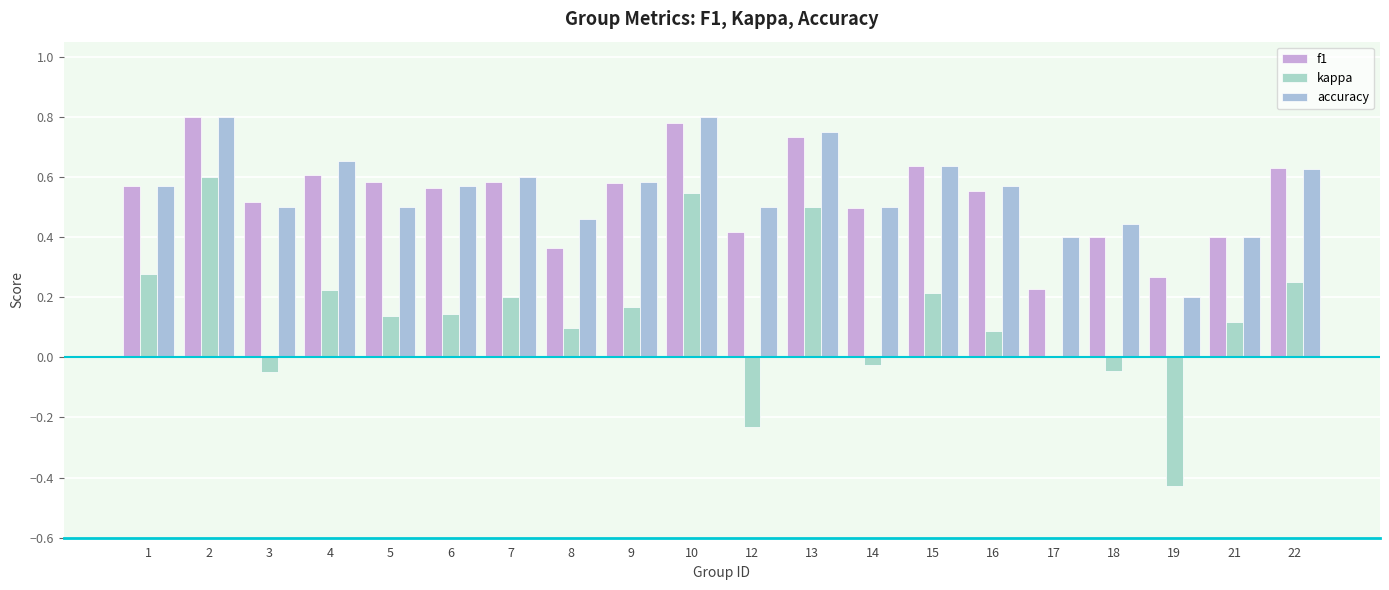

Between 6 and 19, which series saw the biggest shift?

kappa